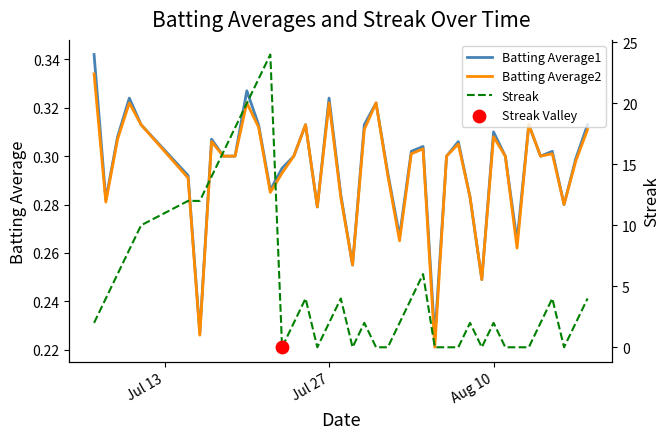

Which series has the widest spread of Y values?

Streak